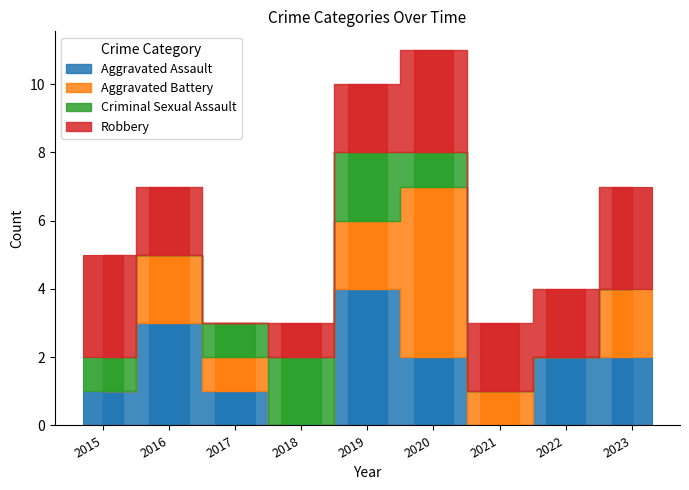

At which label does Aggravated Assault reach its peak?

2019